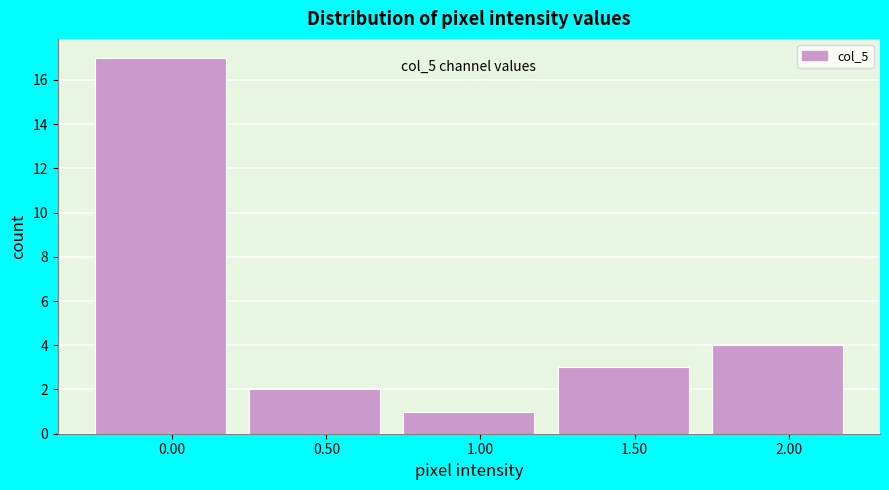

Reading left to right, transcribe all the data shown in this chart.

0.00=17	0.50=2	1.00=1	1.50=3	2.00=4